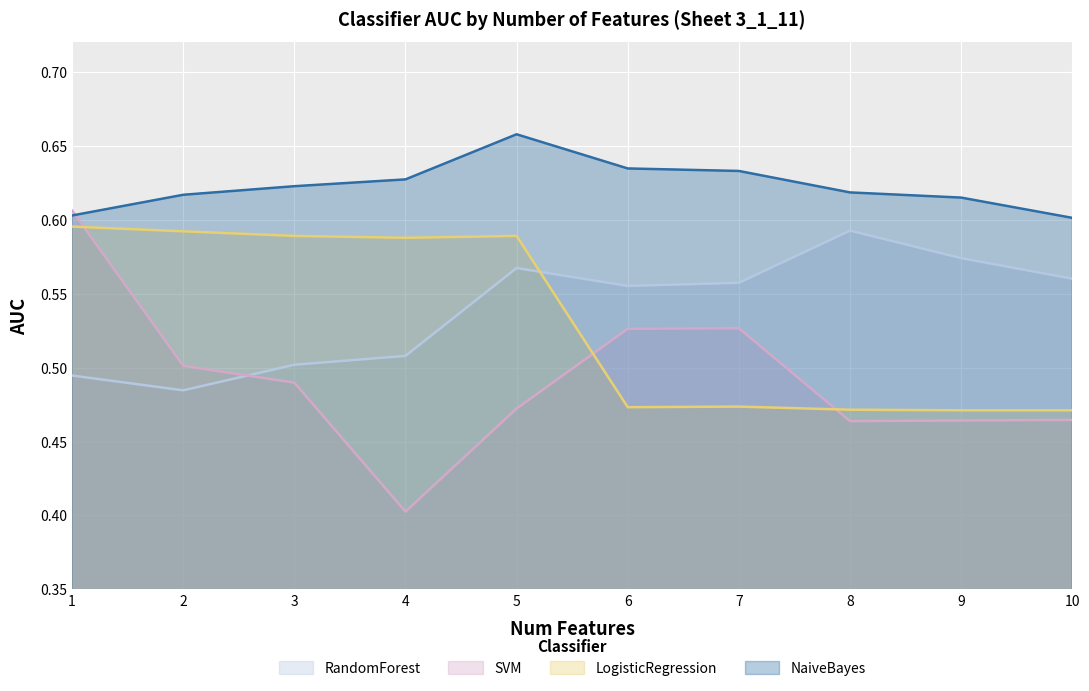

The value of LogisticRegression at 18 is 0.8. True or false?

False